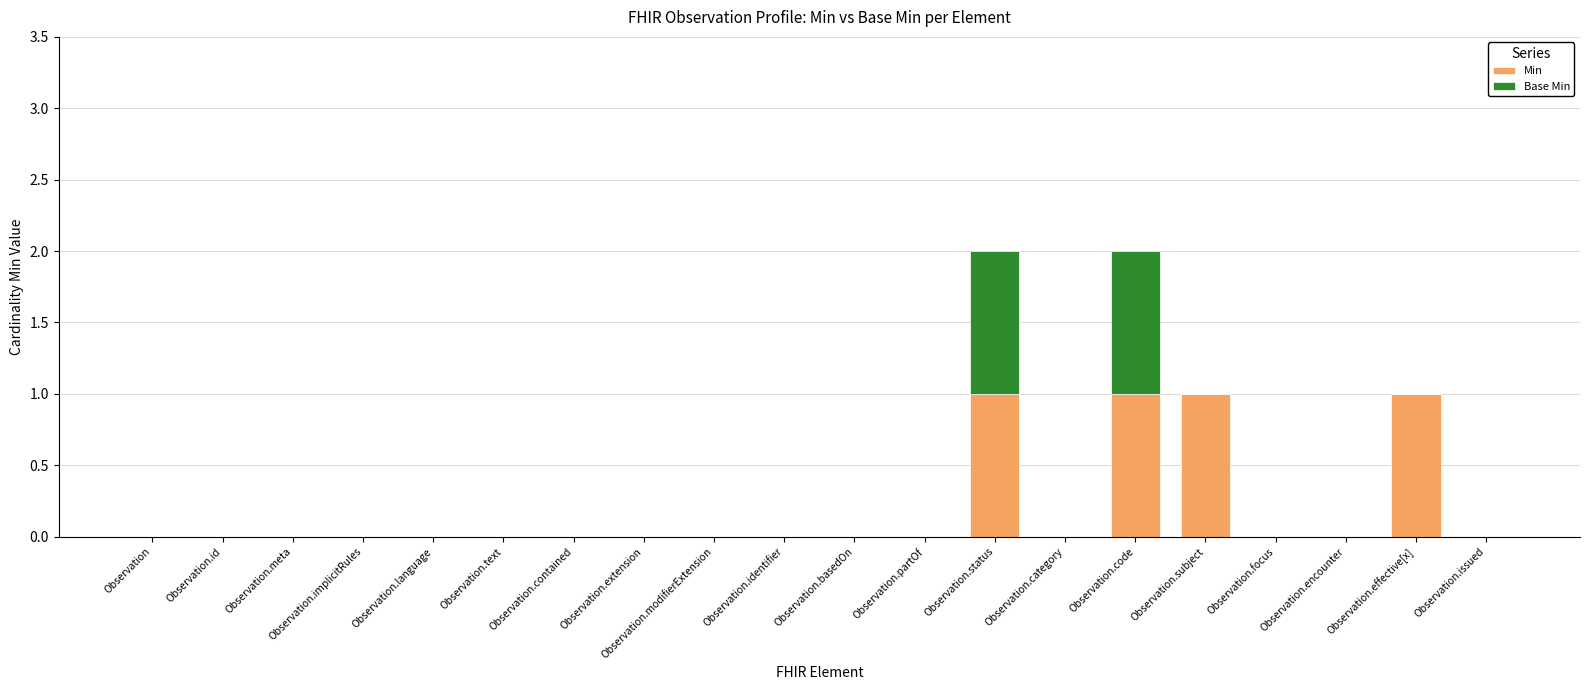

What are all the series names shown in the legend?

Min, Base Min